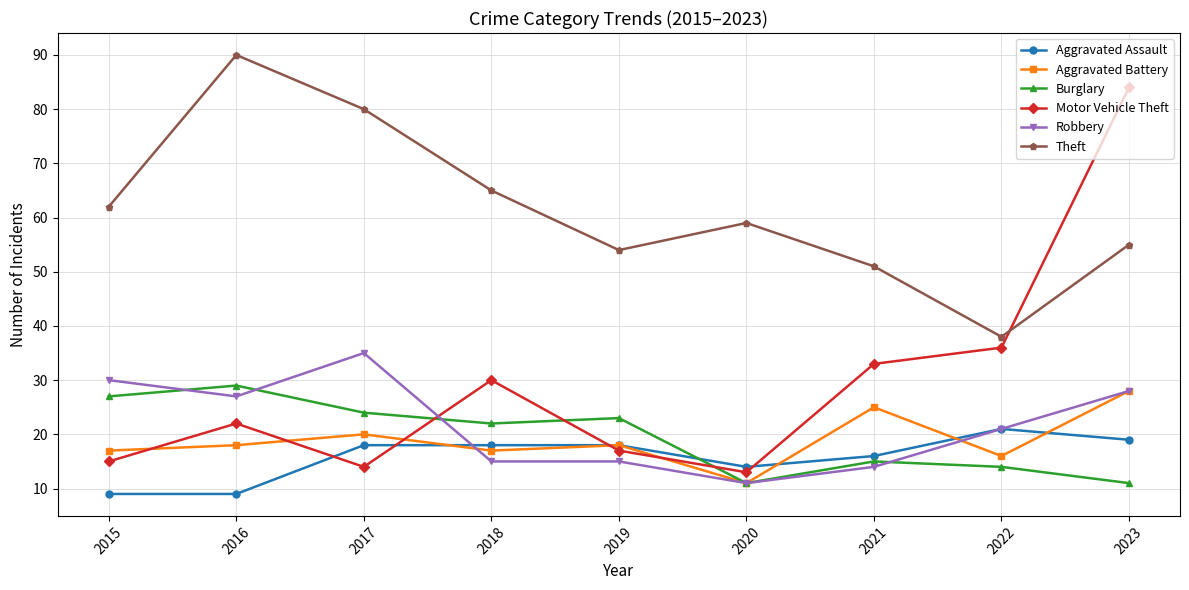

List the labels in order of Theft value, largest first.

2016, 2017, 2018, 2015, 2020, 2023, 2019, 2021, 2022